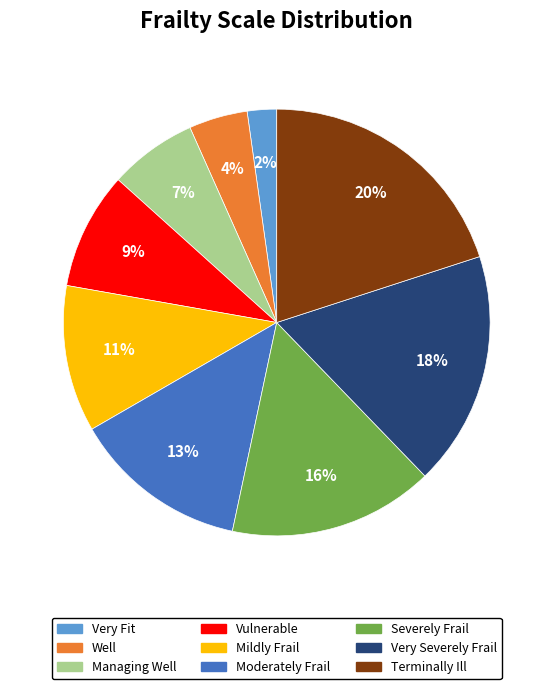

Is it true that Managing Well is 7% of the pie?

True